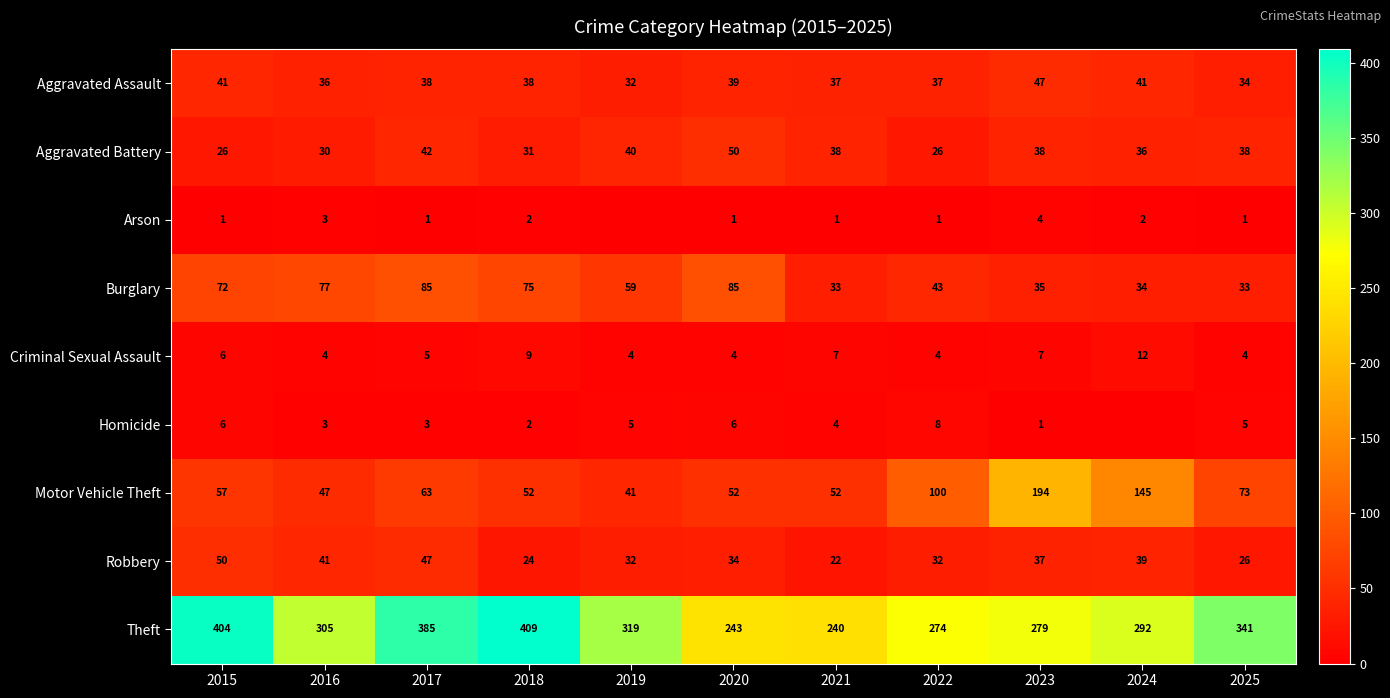

Which has a higher value, 2025 or 2020?

2020